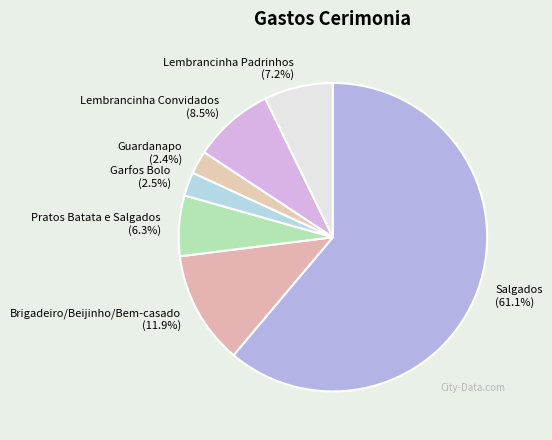

Which slice is the largest?

Salgados (61.1%)